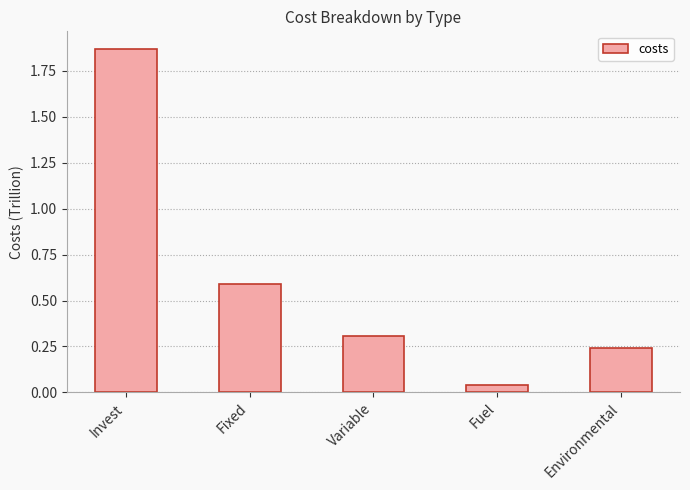

Does the chart contain any negative values?

No